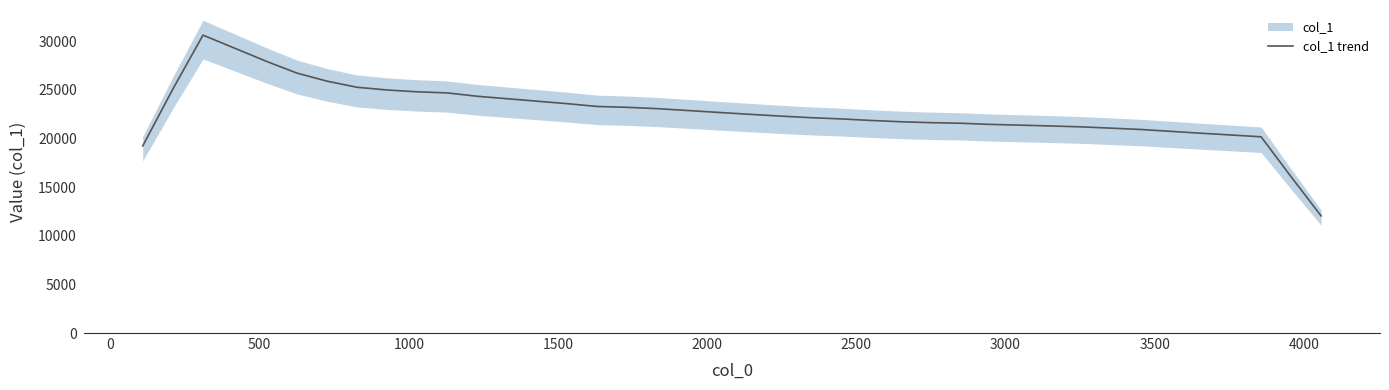

True or false: the data shows 29236.3 at 22.

False